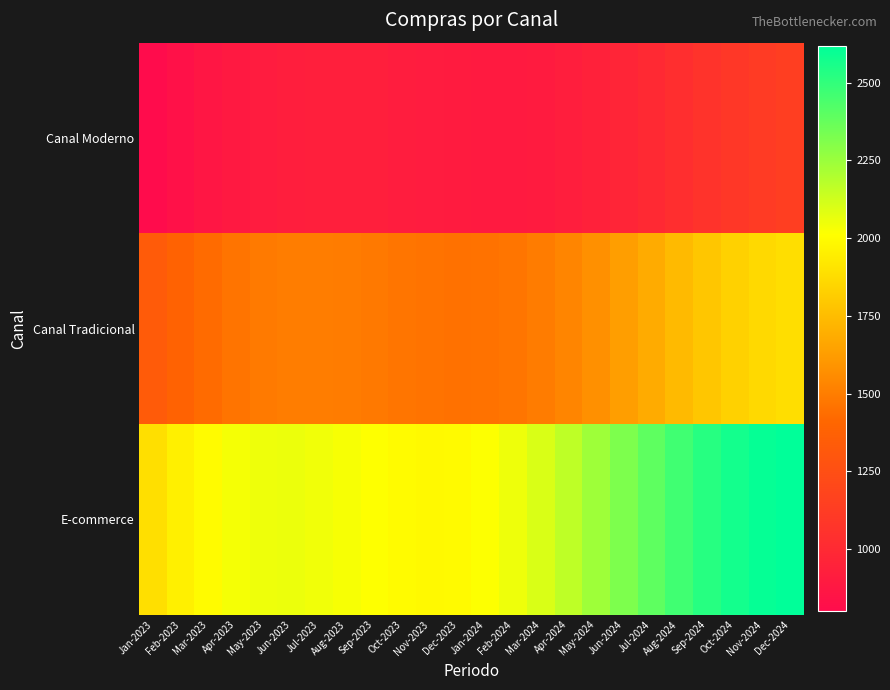

What is the difference between the second highest and minimum values in the Jan-2024 series?

559